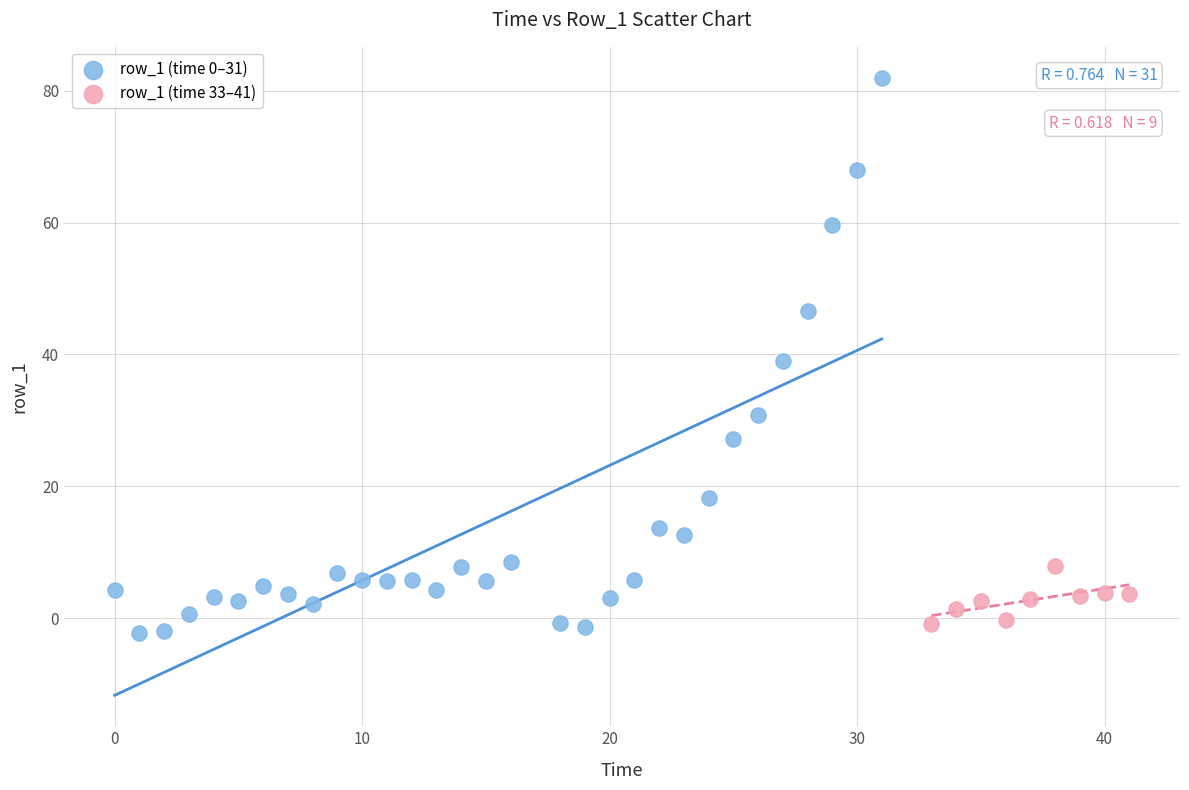

Which series has the largest Y range (max minus min)?

row_1 (time 0–31)